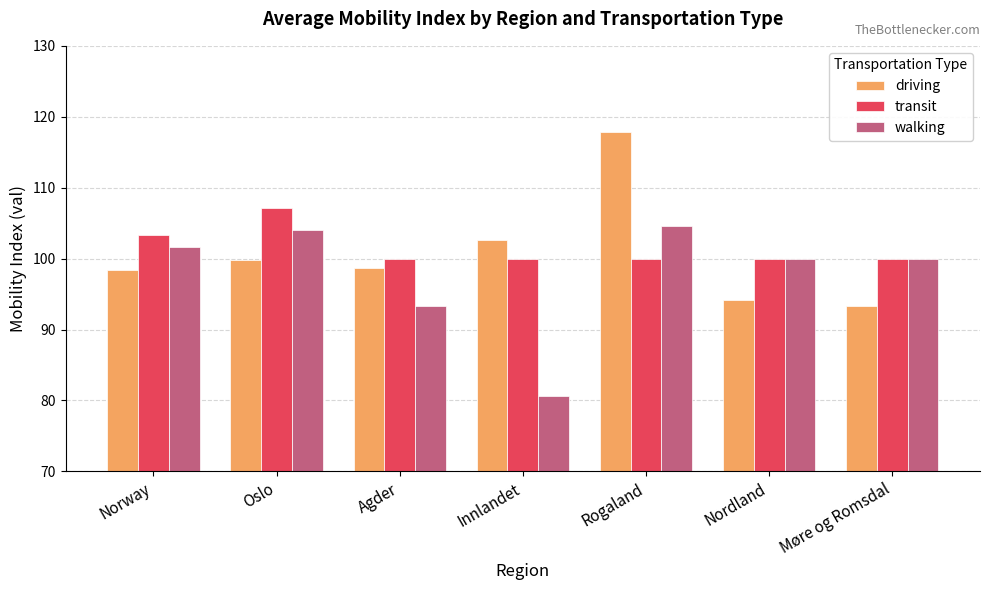

What is the lowest value of the transit series?

100.0